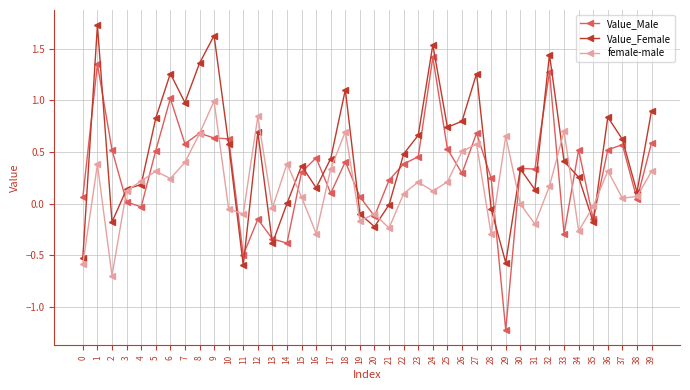

What is the difference between the highest and lowest values at 2?

1.2